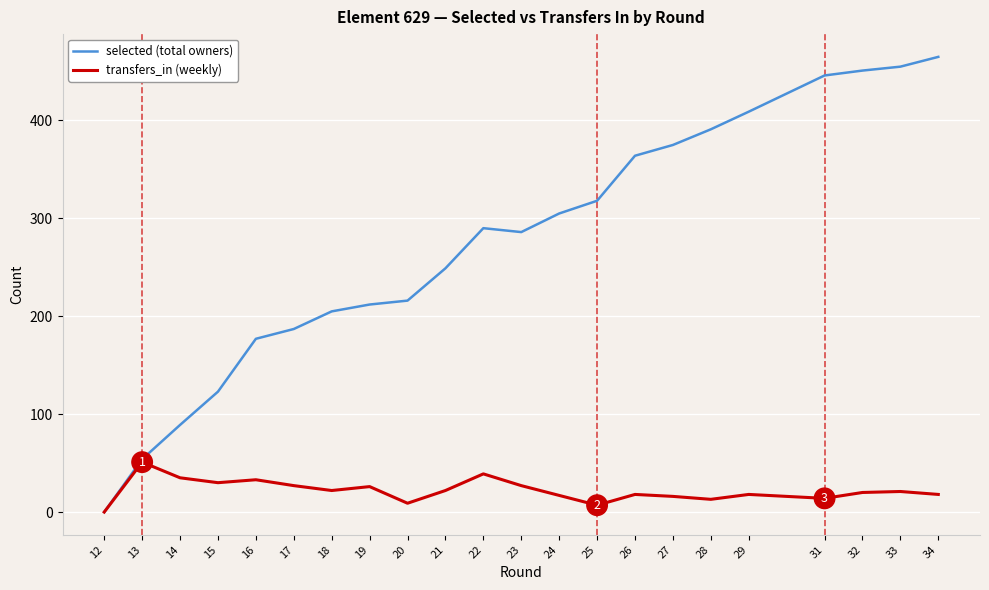

What is the difference between the highest and lowest values at 14?

54